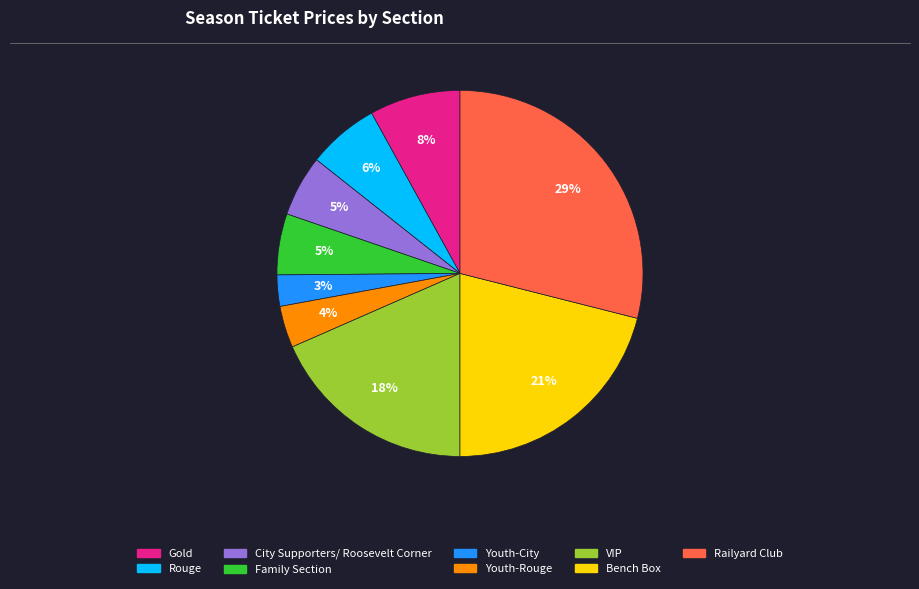

To the nearest percent, what percentage of the pie is Rouge?

6%